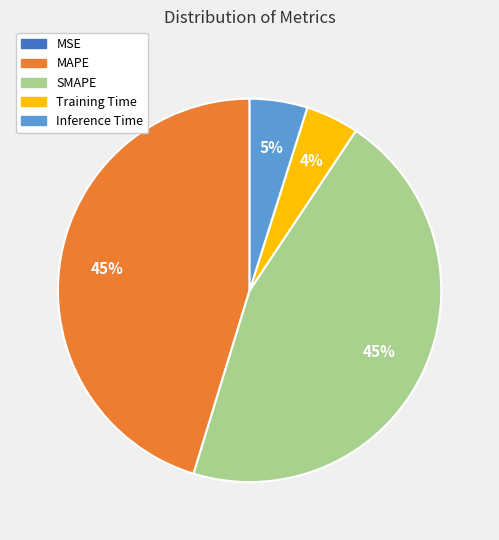

To the nearest percent, what is the combined percentage of MAPE and SMAPE?

91%